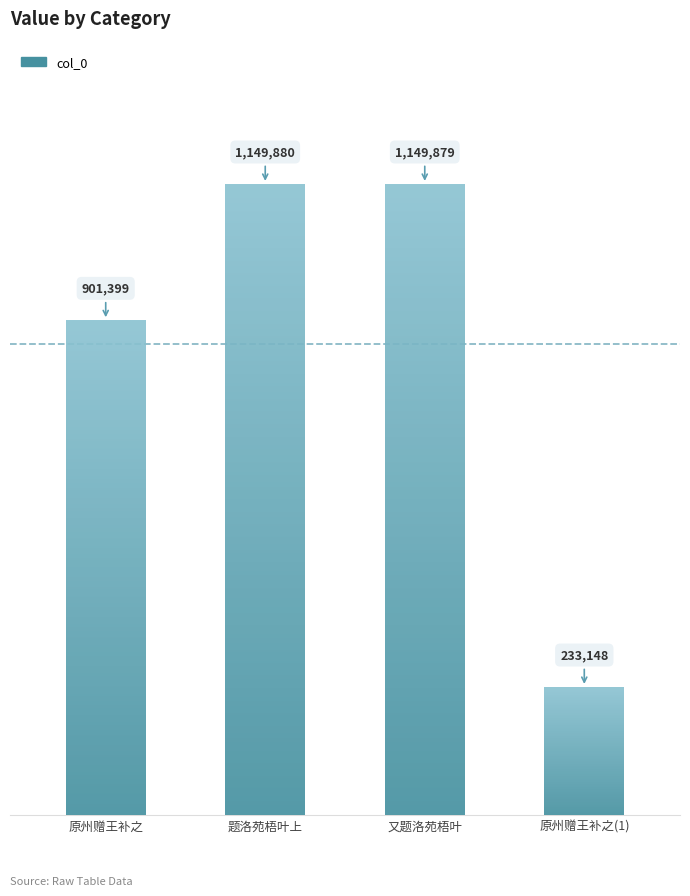

Are the bars grouped side by side (vs. stacked)?

No